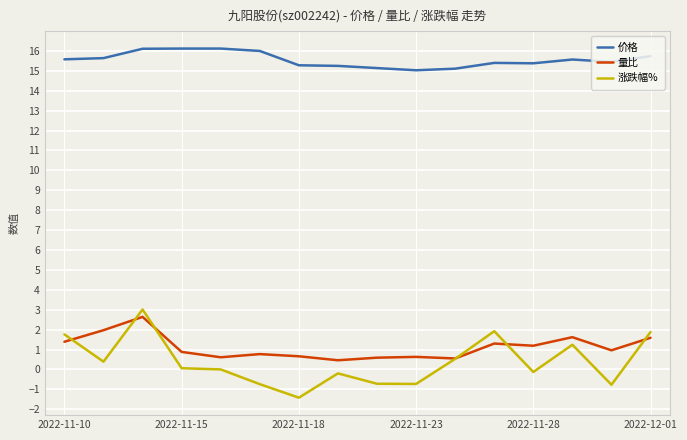

What is the difference between the maximum and minimum values in the 涨跌幅% series?

4.4